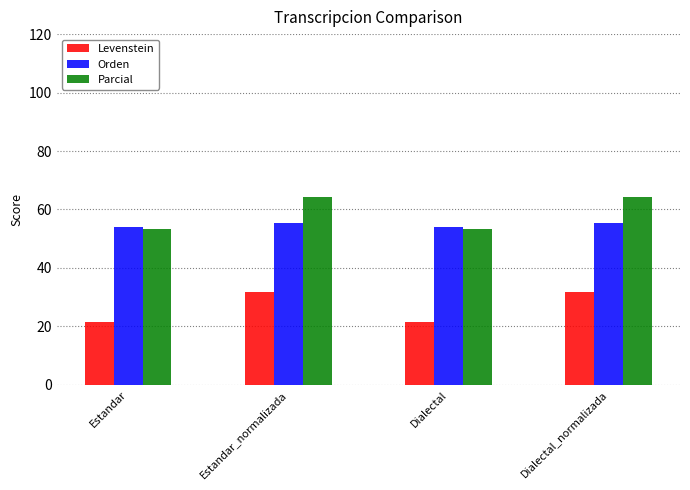

What is the sum of the Orden values at Estandar and Estandar_normalizada?

109.5